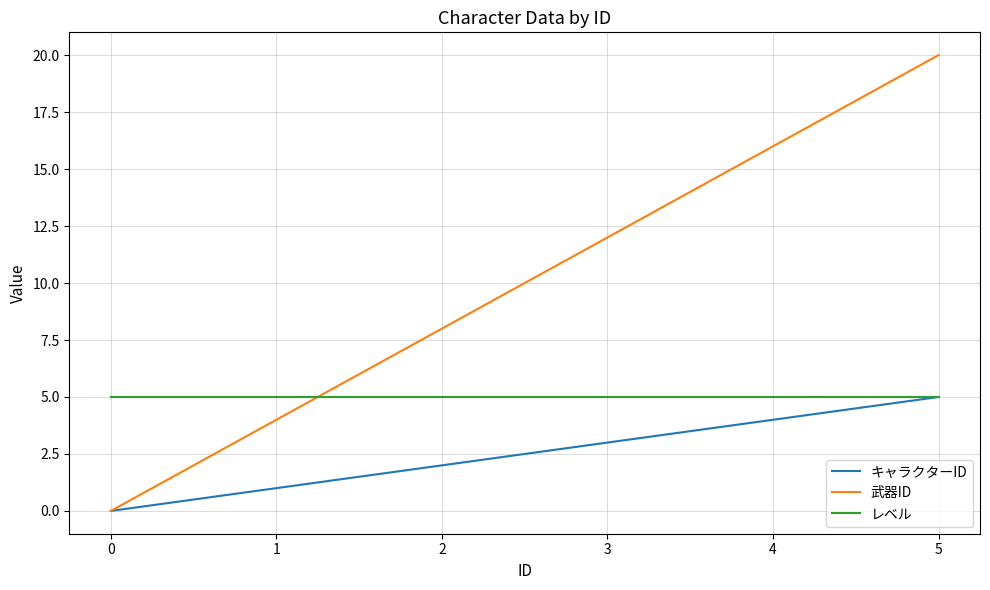

Where do レベル and 武器ID first cross each other?

1 and 2